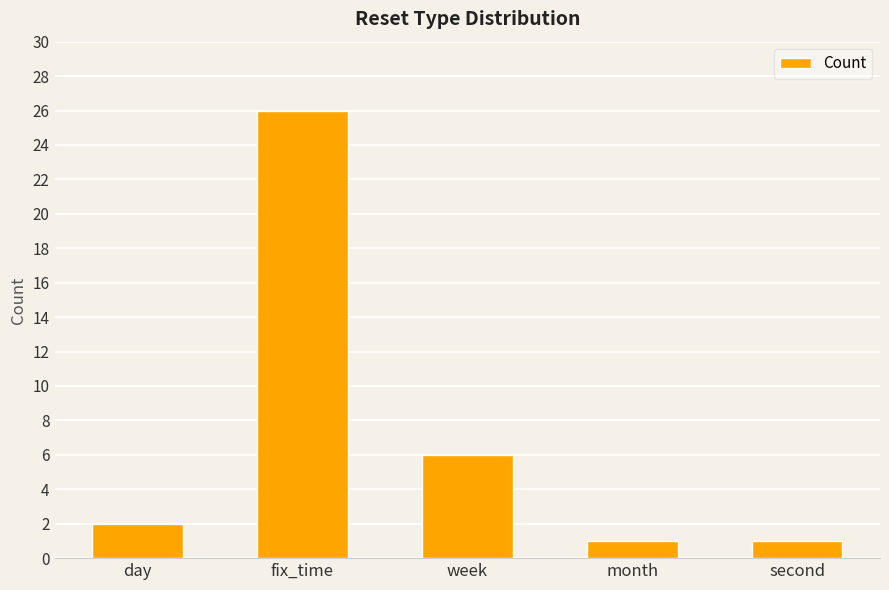

Where is the data nearest to the value 13?

week